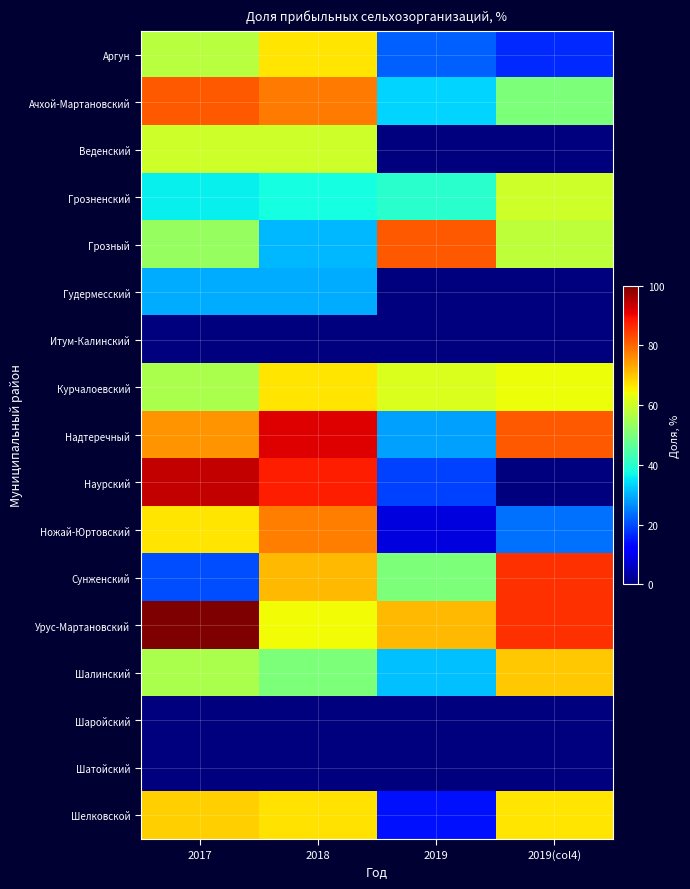

Between 2017 and 2019, which series saw the biggest shift?

Наурский